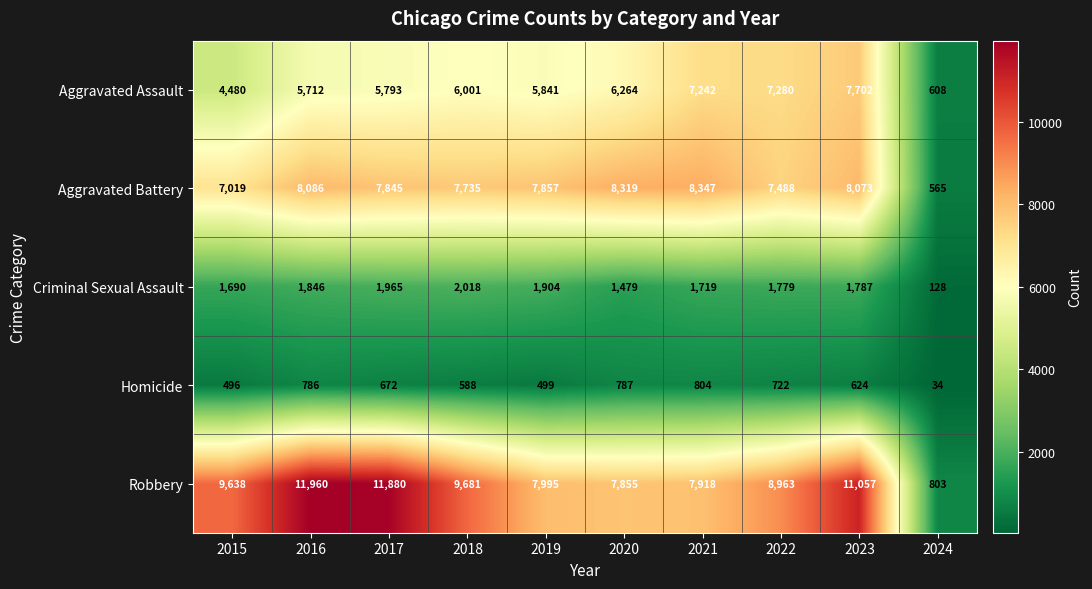

Which series has the largest total across all categories?

Robbery